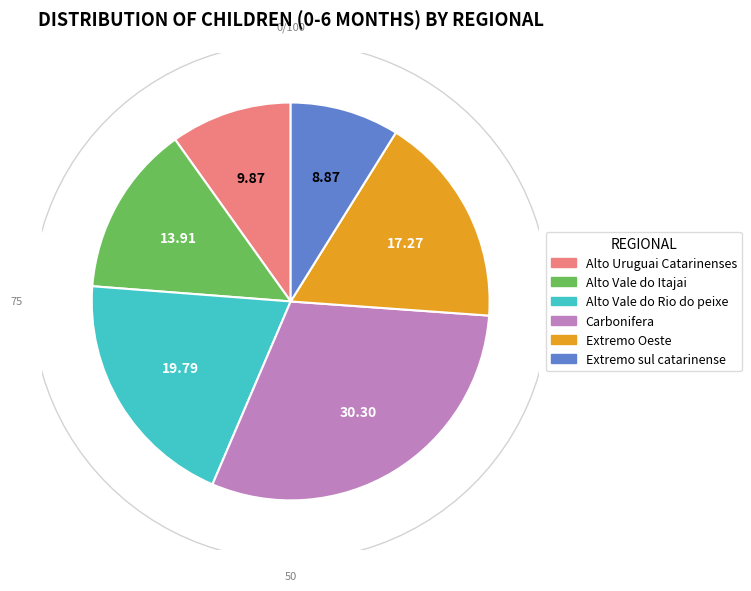

The 8 slice represents 1% of the pie. True or false?

False